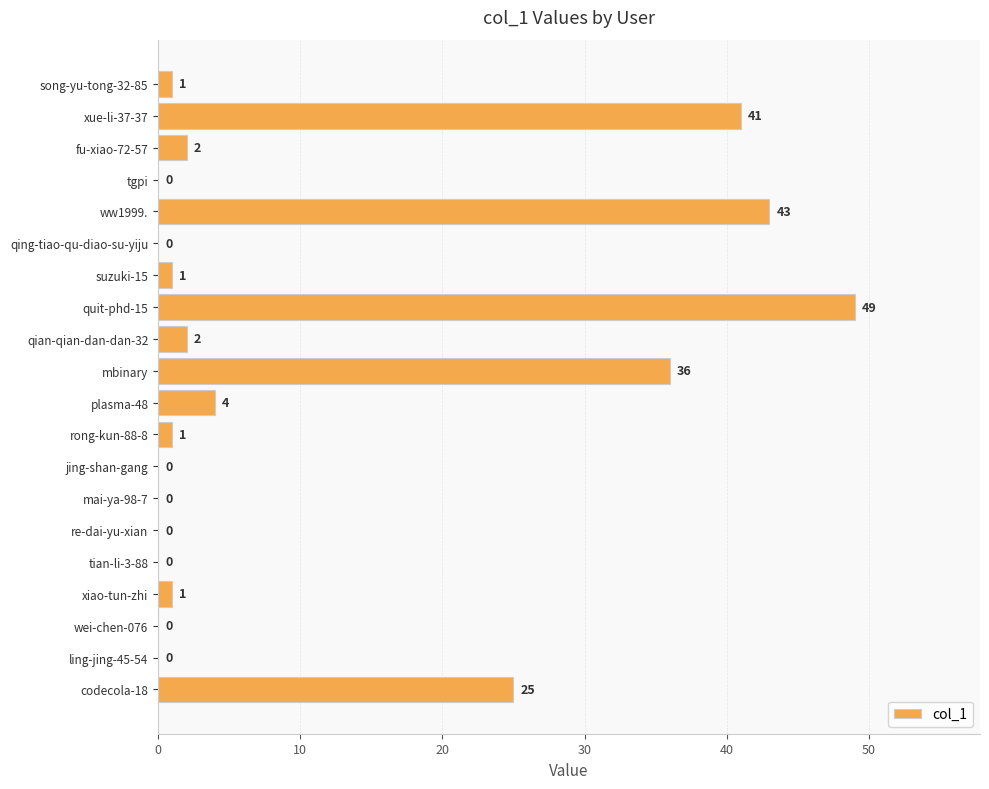

The value at fu-xiao-72-57 is 2. True or false?

True